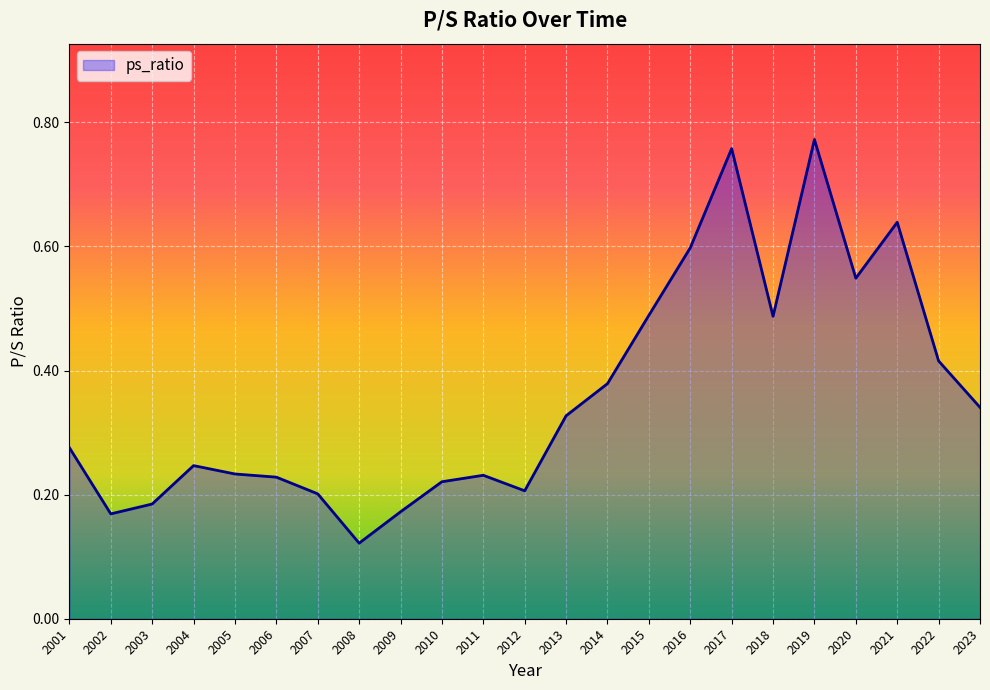

How many categories are shown in the chart?

23